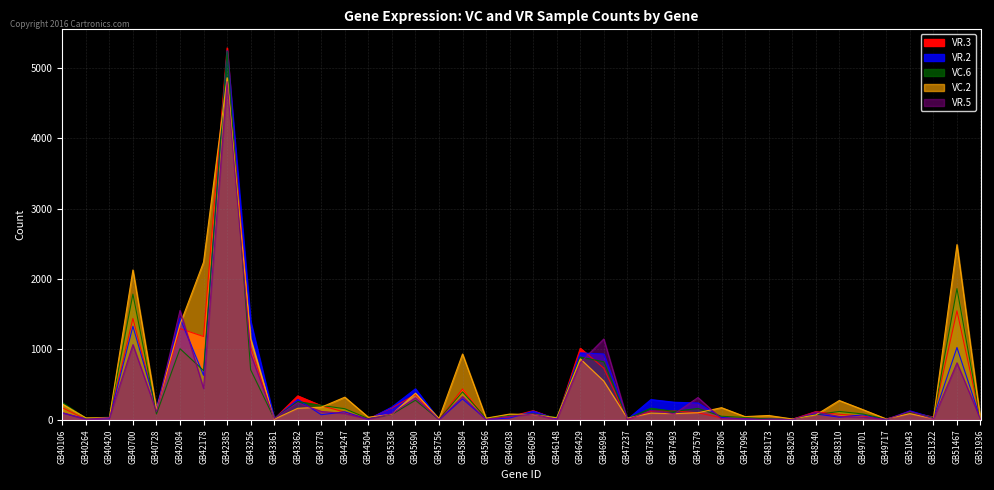

Between GB47996 and GB46429, which is larger?

GB46429